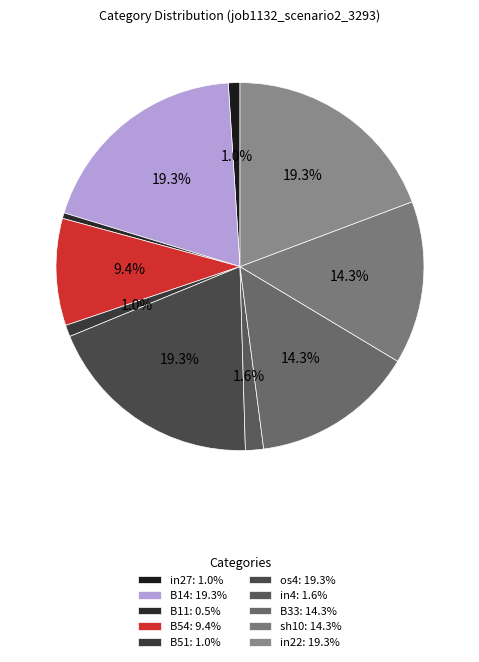

Is the sum of B51 and B33 greater than half?

No